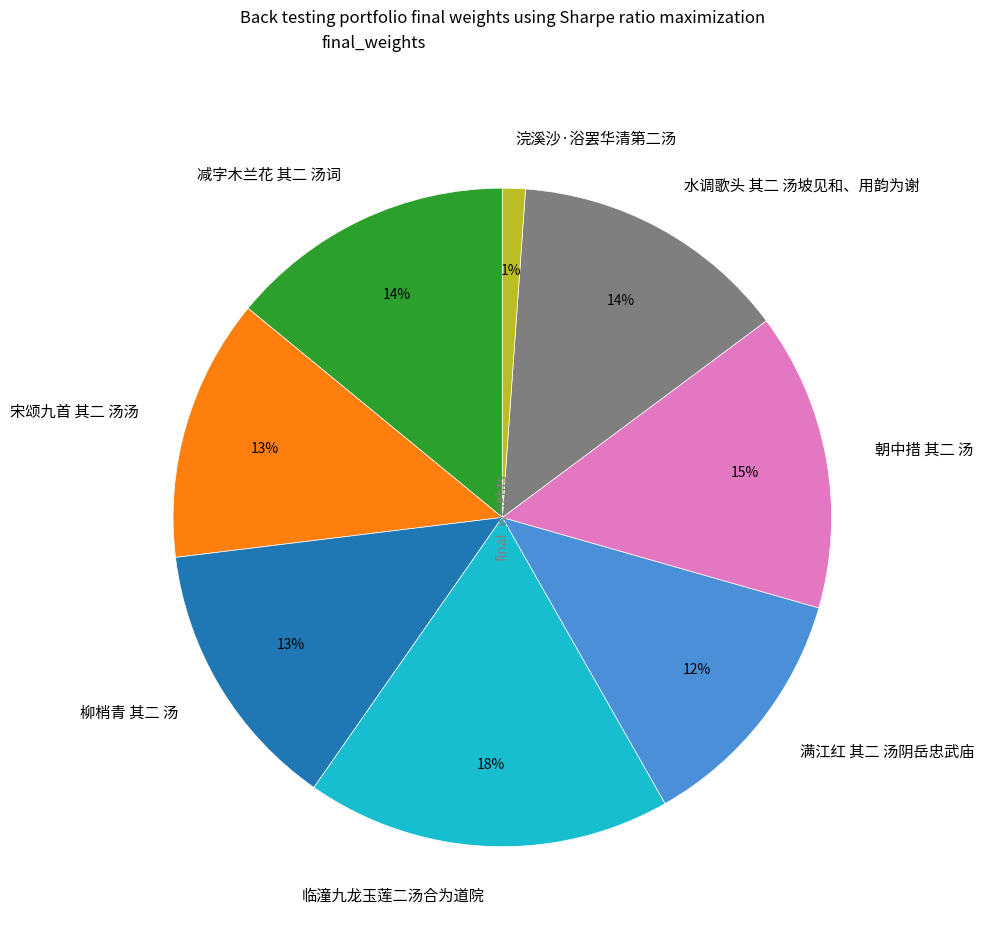

To the nearest percent, what is the combined percentage of 临潼九龙玉莲二汤合为道院 and 朝中措 其二 汤?

33%